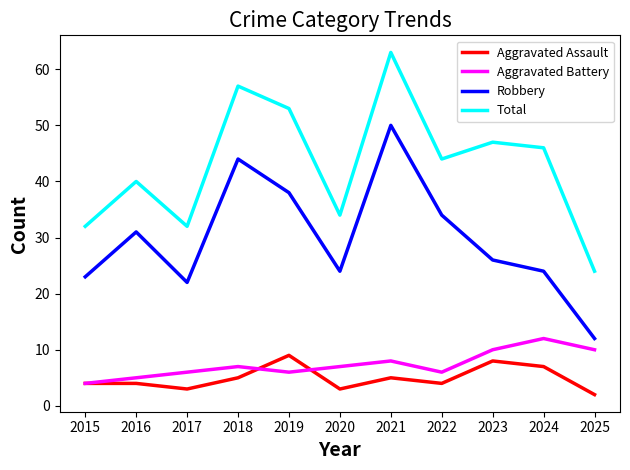

In Total, how many points are lower than both neighbors (excluding endpoints)?

3